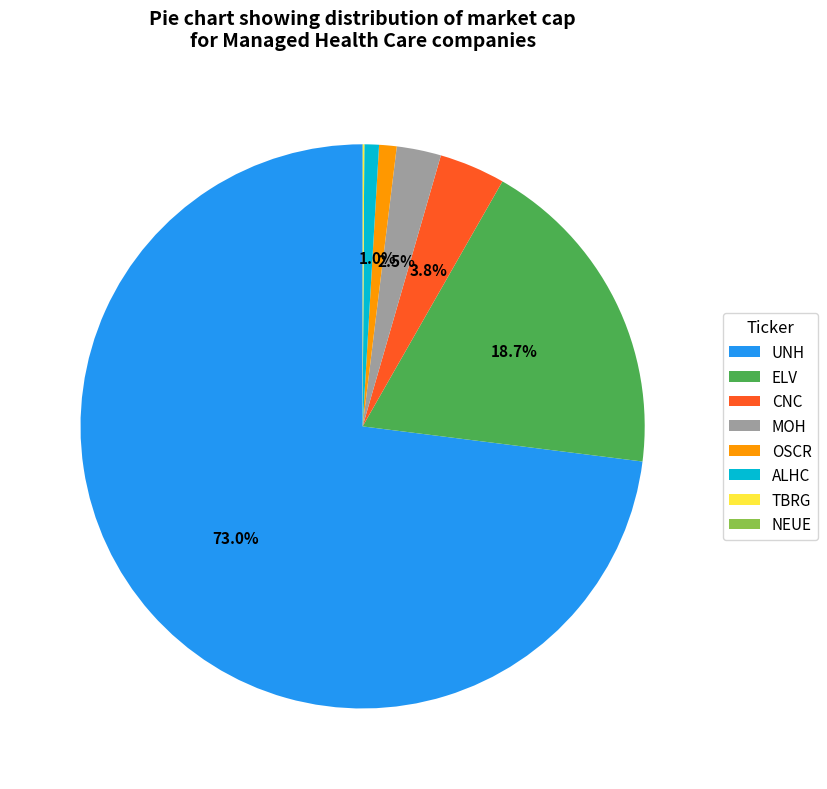

Is the sum of UNH and ALHC greater than half?

Yes